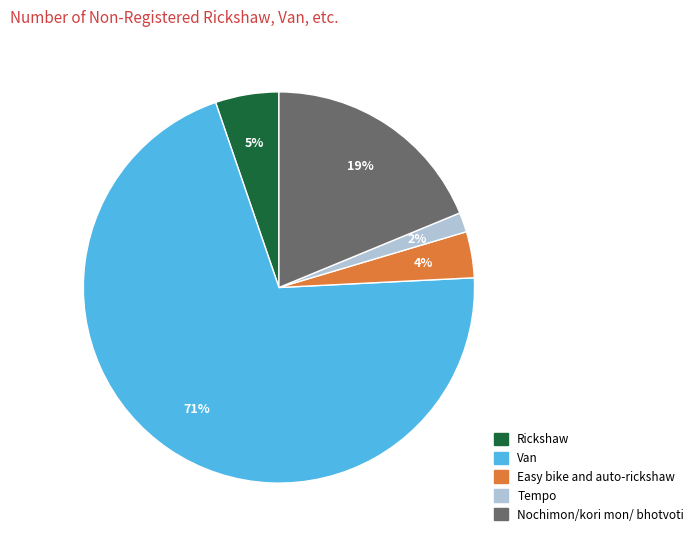

Is it true that Van is 71% of the pie?

True